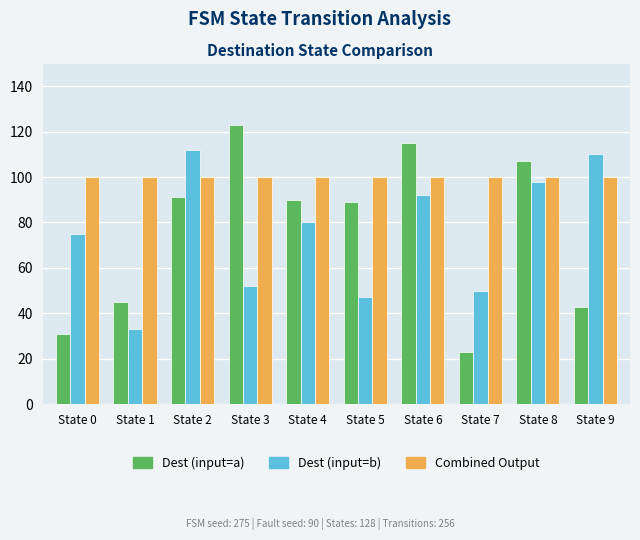

Which series changed the most between State 2 and State 3?

Dest (input=b)